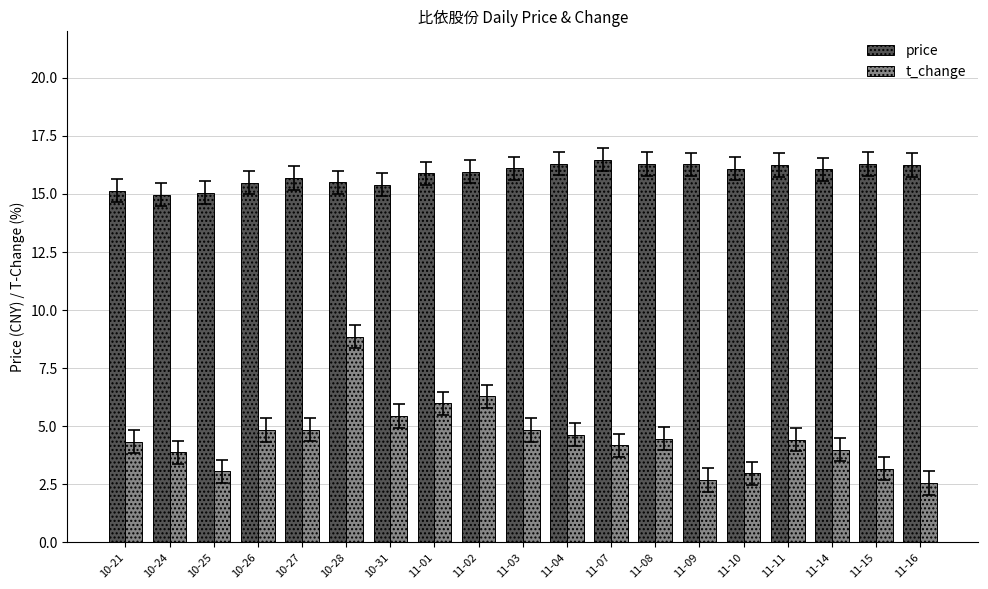

The value of t_change at 11-10 is 3.0. True or false?

True